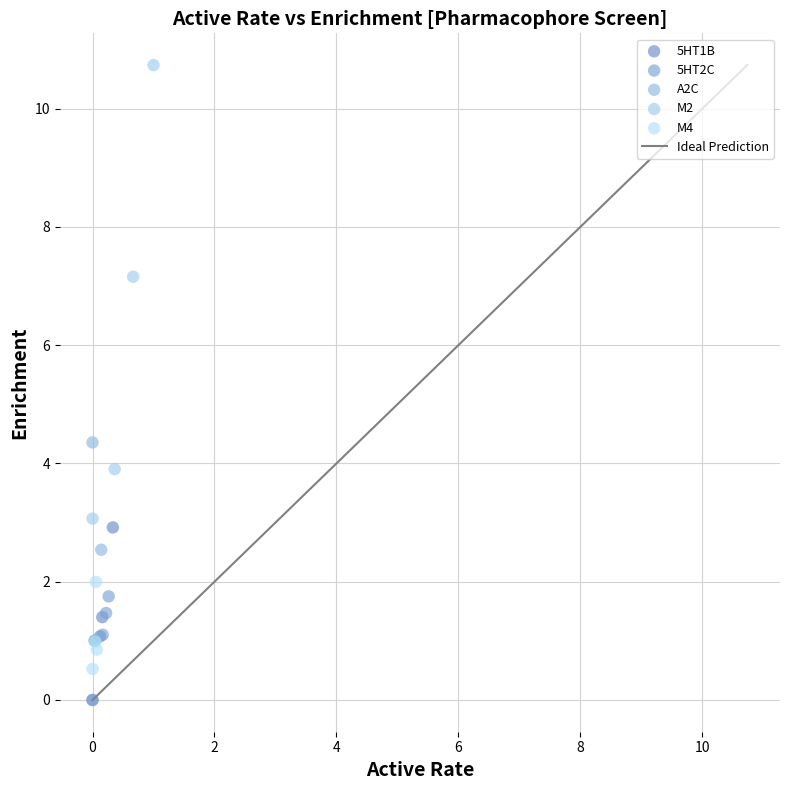

Which series reaches the maximum Y coordinate?

M2